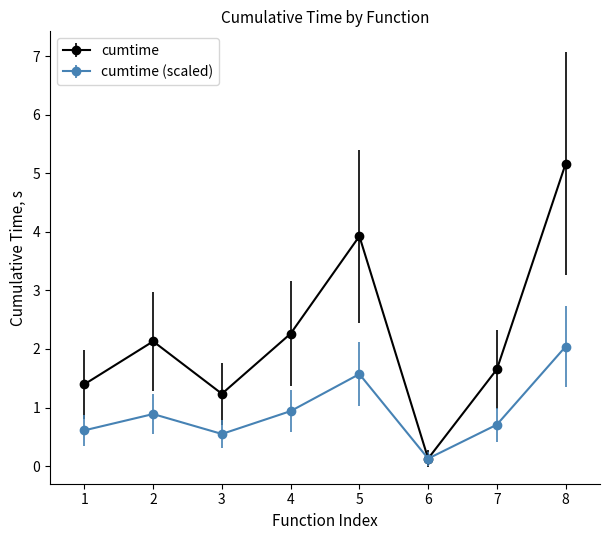

Rank the series by their average value, from highest to lowest.

cumtime, cumtime (scaled)